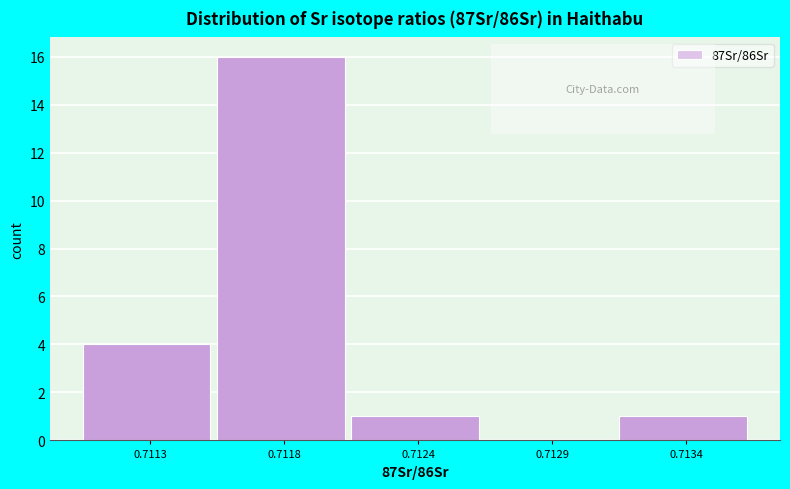

Reading left to right, list all the values displayed in this chart.

0.7113=4	0.7118=16	0.7124=1	0.7129=0	0.7134=1